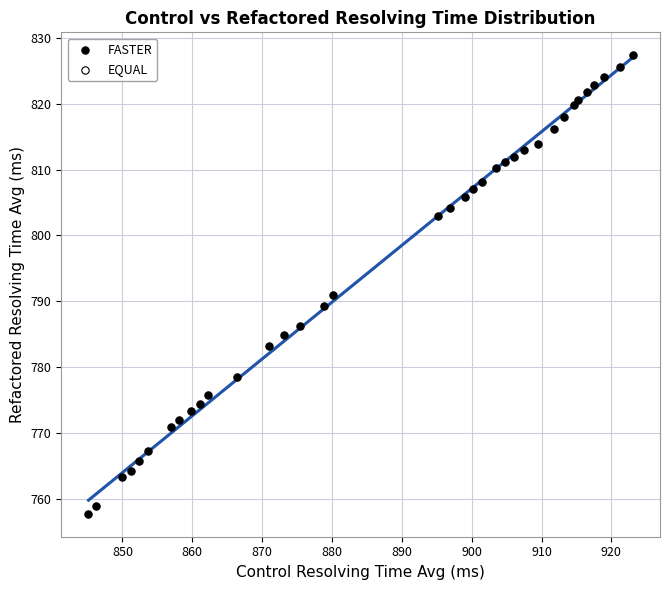

What Y value in the scatter plot is closest to 792?

790.9